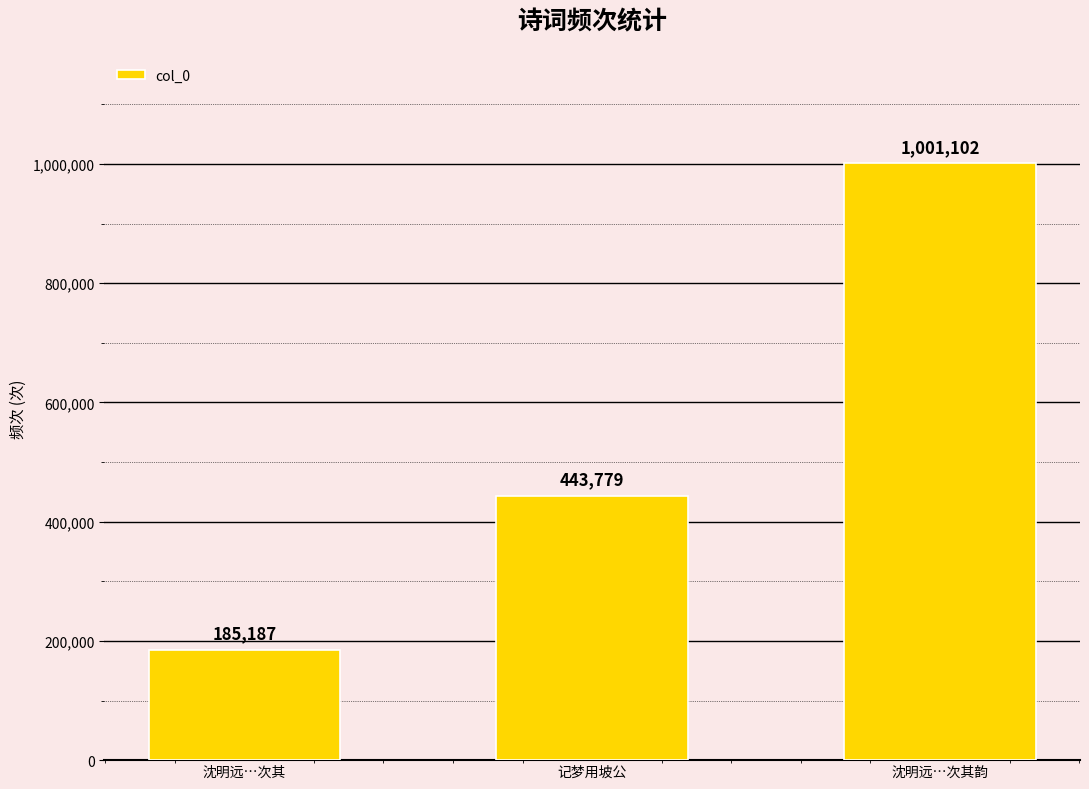

Where is the data nearest to the value 593144?

记梦用坡公